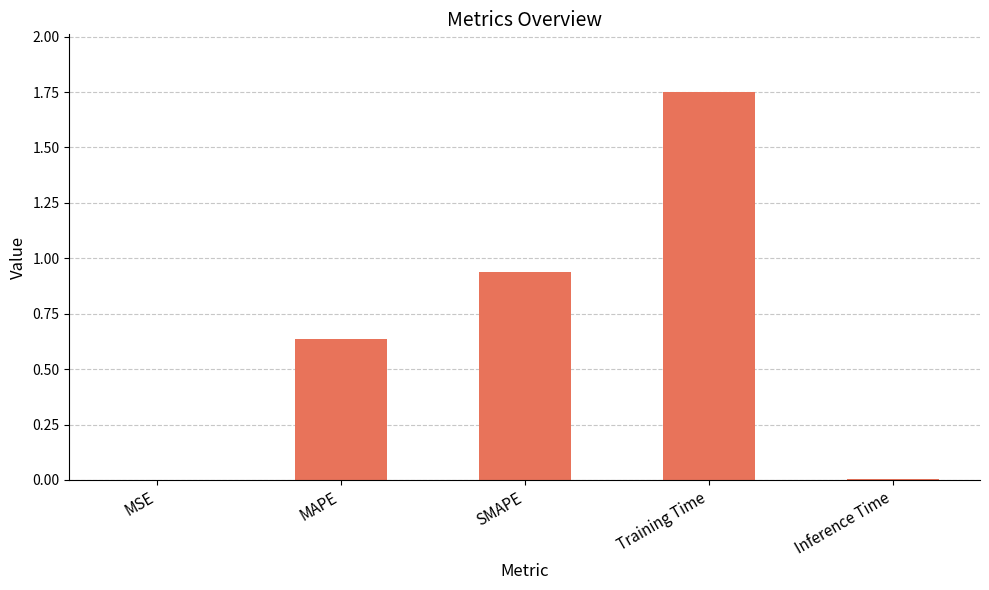

The chart shows a value of 0.3 at MAPE. True or false?

False